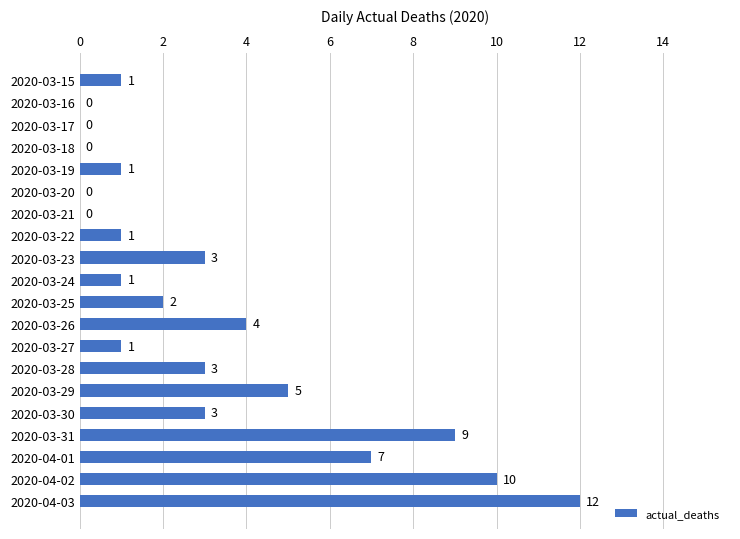

What is the sum of all values?

63